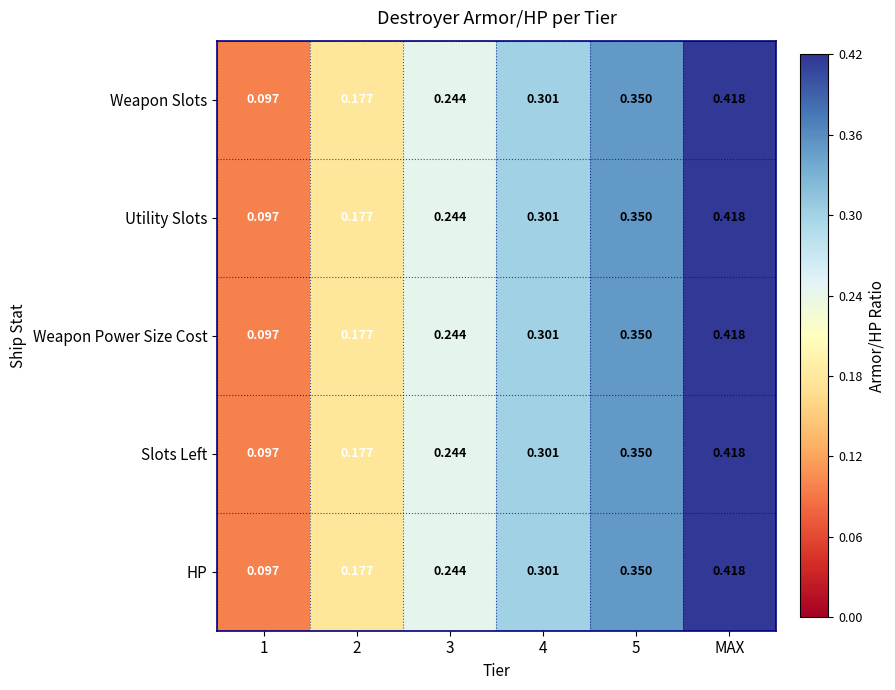

Is the value of Utility Slots at 5 greater than the value of Weapon Power Size Cost at 4?

Yes